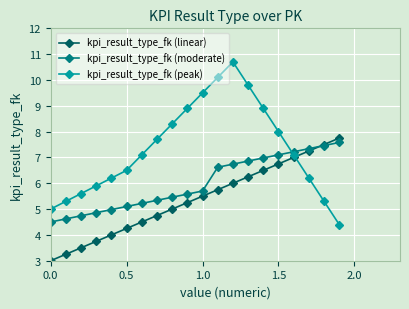

How many data points in kpi_result_type_fk (peak) are less than 7?

9